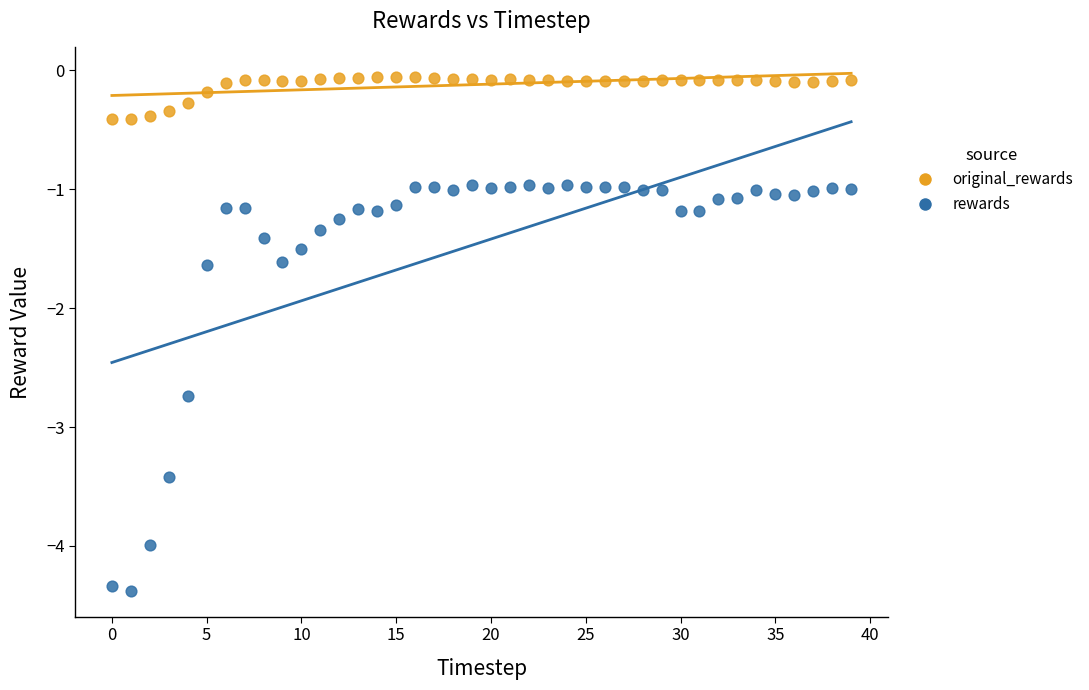

Which series contains the lowest Y value?

rewards